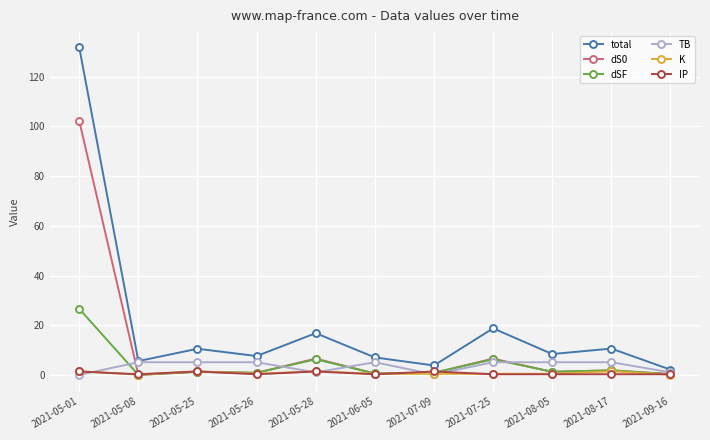

How many data points does each series have?

11